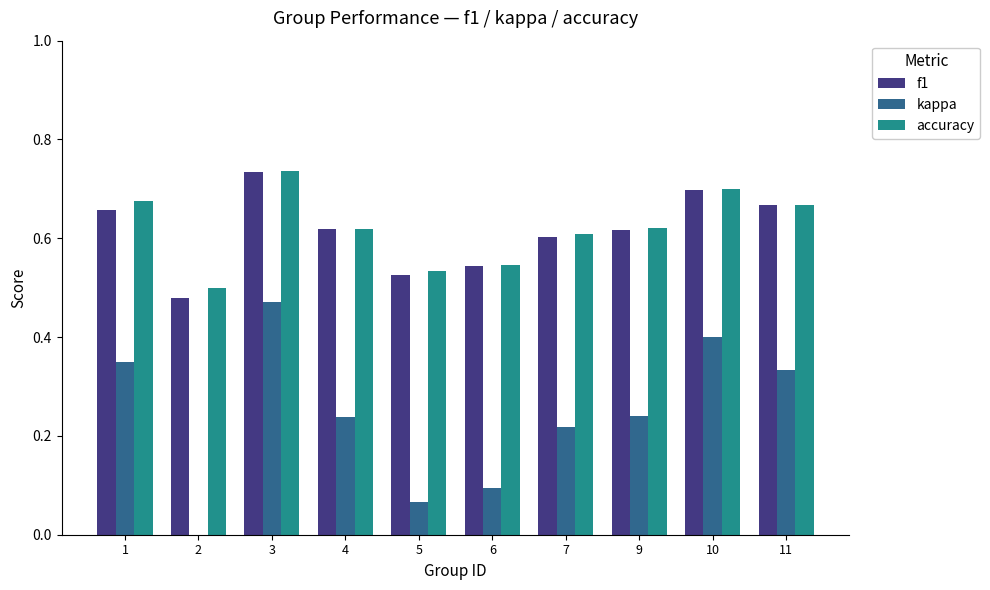

Is the value of kappa at 1 greater than the value of f1 at 1?

No